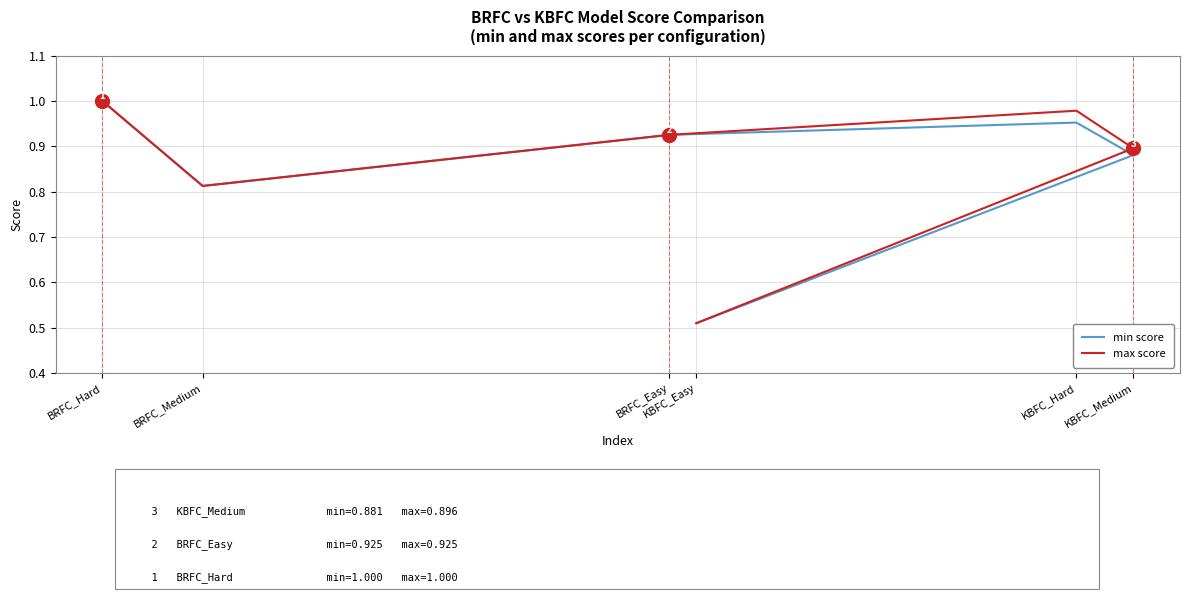

List the labels in order of min score value, smallest first.

KBFC_Easy, BRFC_Medium, KBFC_Medium, BRFC_Easy, KBFC_Hard, BRFC_Hard